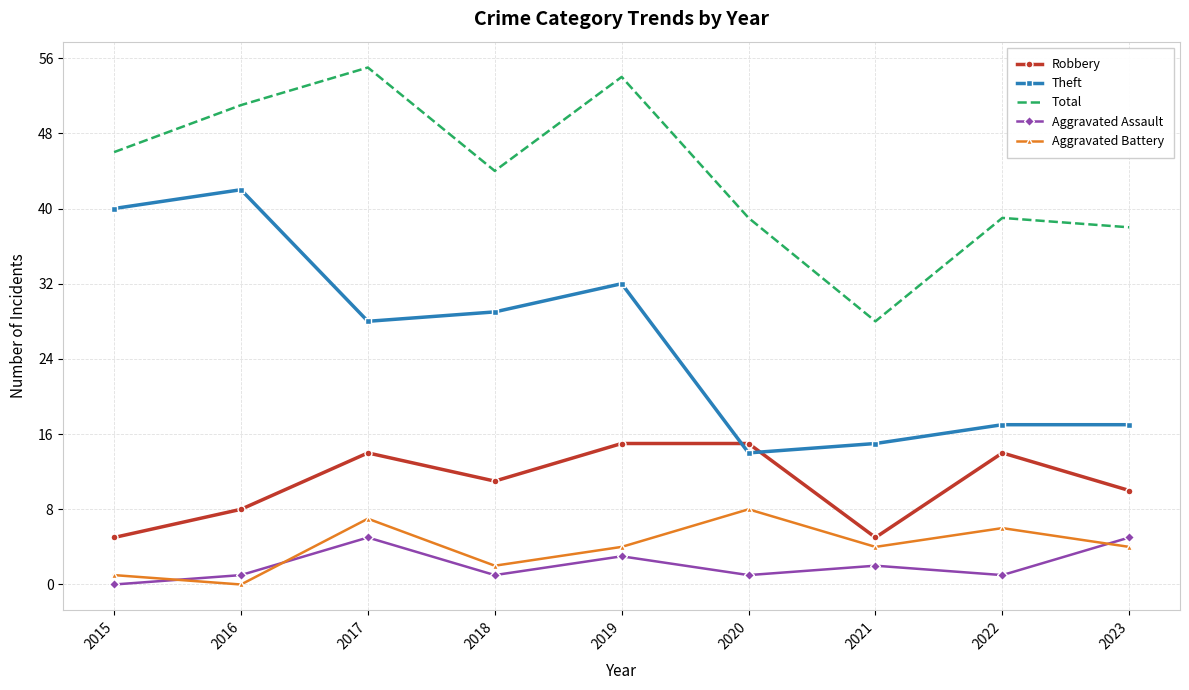

What is the difference between the Robbery values at 2022 and 2019?

1